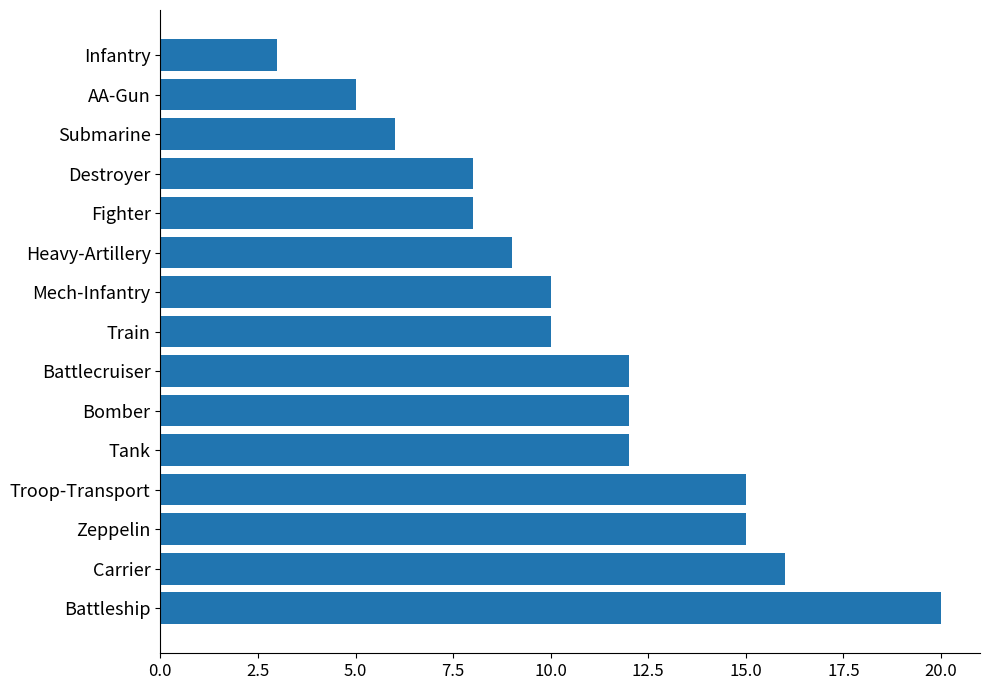

What is the ratio of the value at Troop-Transport to the value at Heavy-Artillery?

1.7